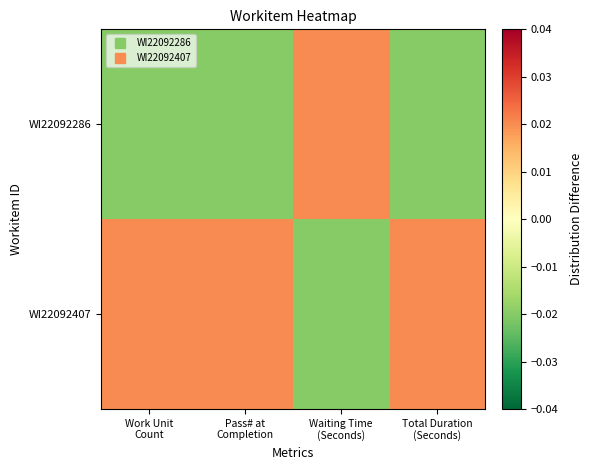

Rank the series at Total Duration (Seconds) from highest to lowest value.

WI22092407, WI22092286